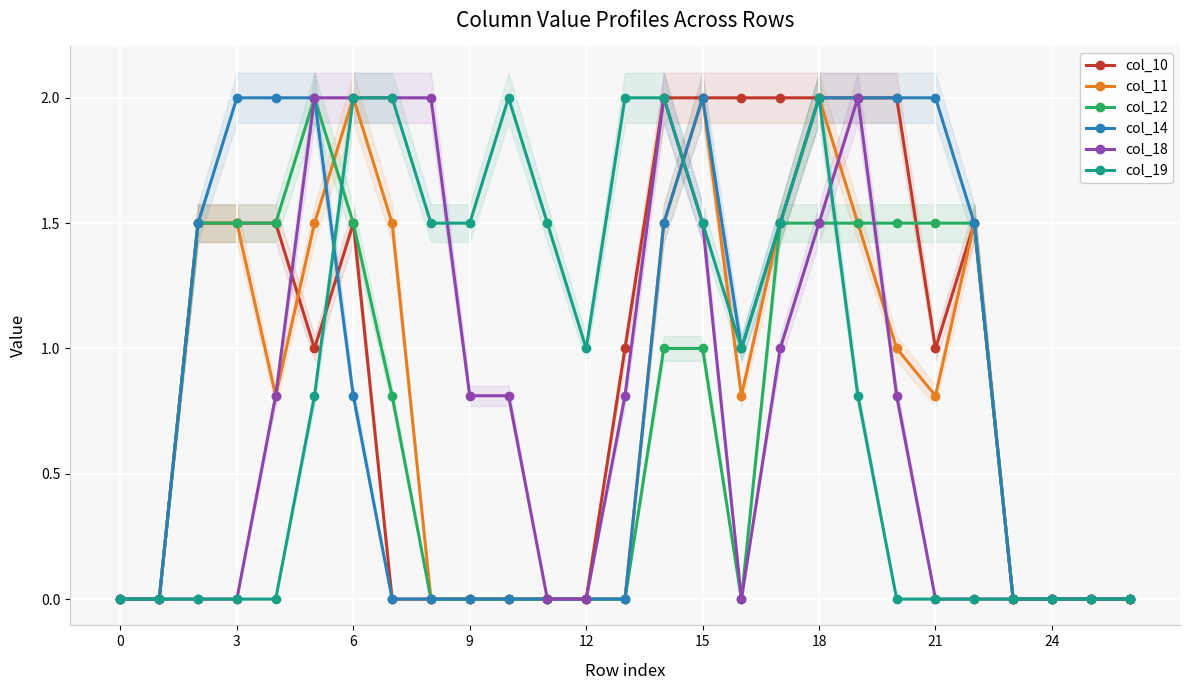

True or false: col_18 has more than 0 points higher than both neighbors.

True